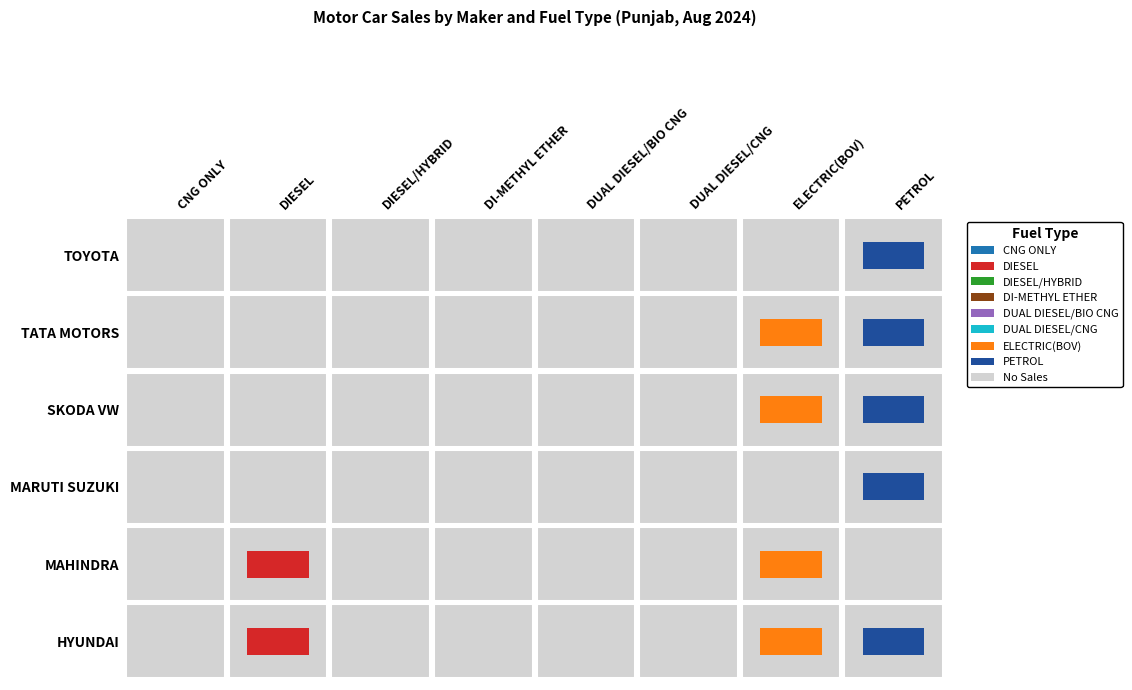

How many data points does each series have?

8